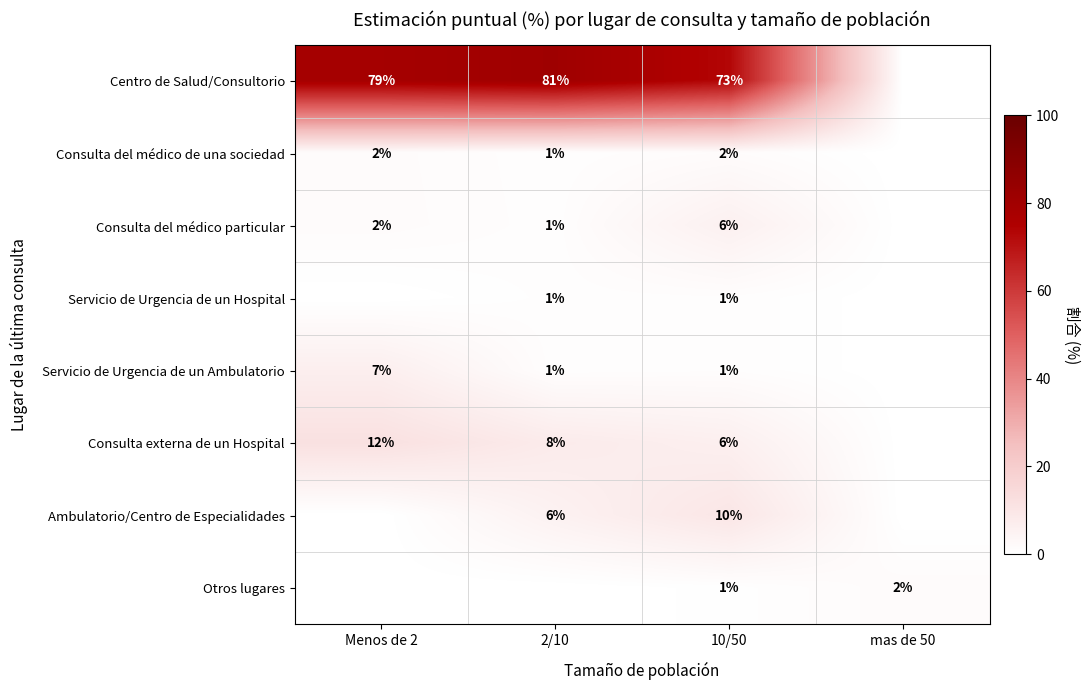

Is it true that Consulta del médico de una sociedad equals 2 at Menos de 2?

True